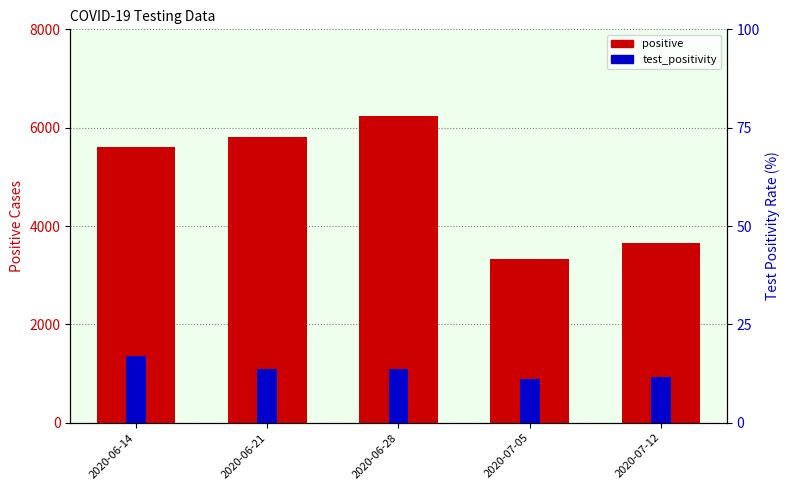

At how many categories does at least one series exceed 3091?

5